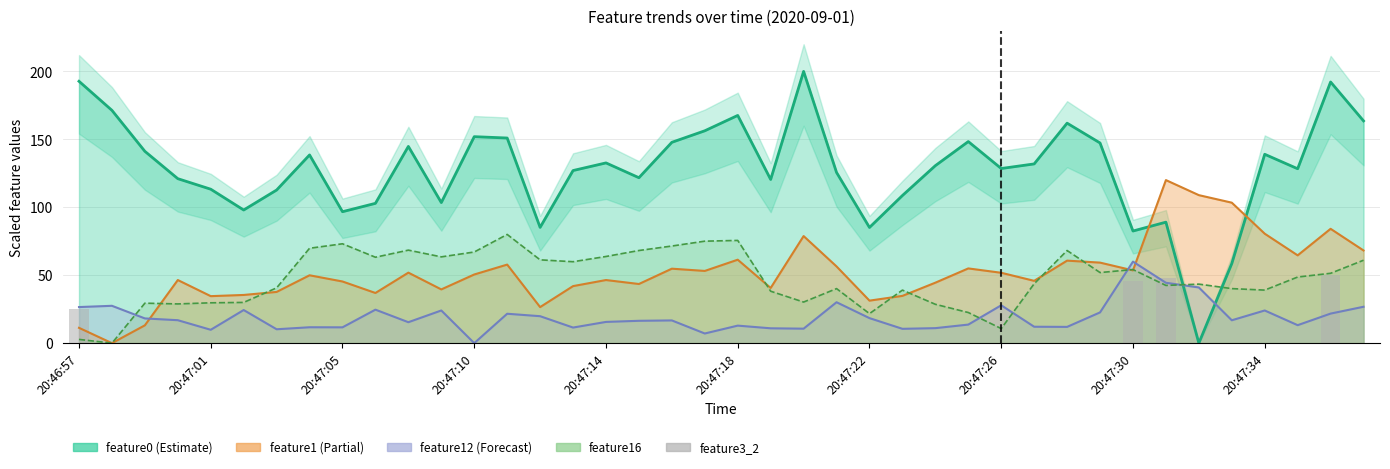

What position from the right is 37?

3